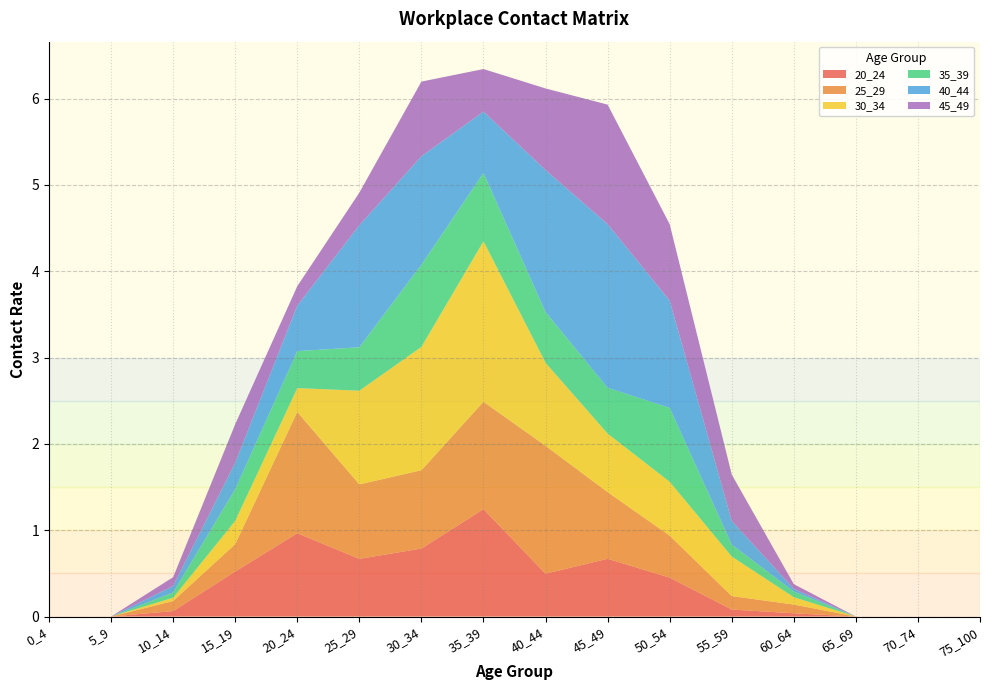

Reading left to right, extract all data points from this chart.

20_24: 0.0	0.0	0.1	0.5	1.0	0.7	0.8	1.2	0.5	0.7	0.5	0.1	0.0	0.0	0.0	0.0
25_29: 0.0	0.0	0.1	0.3	1.4	0.9	0.9	1.2	1.5	0.8	0.5	0.2	0.1	0.0	0.0	0.0
30_34: 0.0	0.0	0.0	0.3	0.3	1.1	1.4	1.9	1.0	0.7	0.6	0.5	0.1	0.0	0.0	0.0
35_39: 0.0	0.0	0.1	0.4	0.4	0.5	1.0	0.8	0.6	0.5	0.9	0.1	0.1	0.0	0.0	0.0
40_44: 0.0	0.0	0.1	0.3	0.5	1.4	1.3	0.7	1.6	1.9	1.2	0.3	0.0	0.0	0.0	0.0
45_49: 0.0	0.0	0.1	0.4	0.2	0.4	0.9	0.5	0.9	1.4	0.9	0.5	0.1	0.0	0.0	0.0